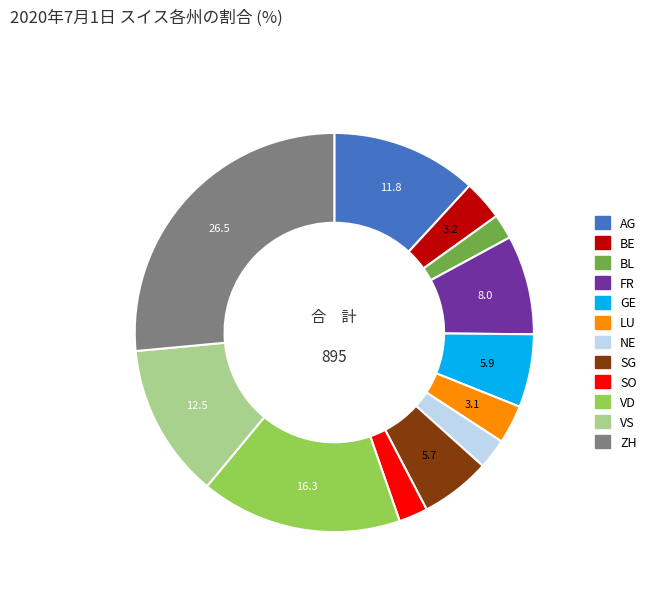

Count the number of slices in the pie.

12